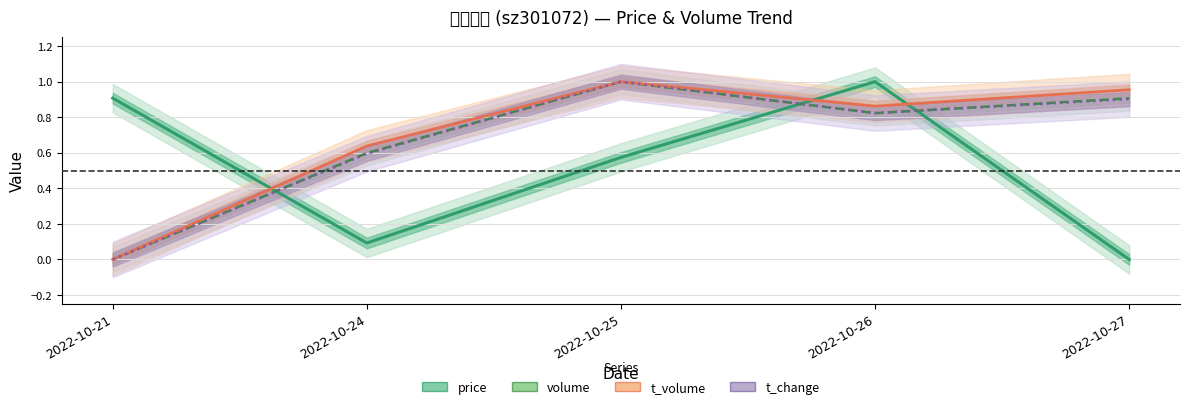

How many data points does each series have?

5